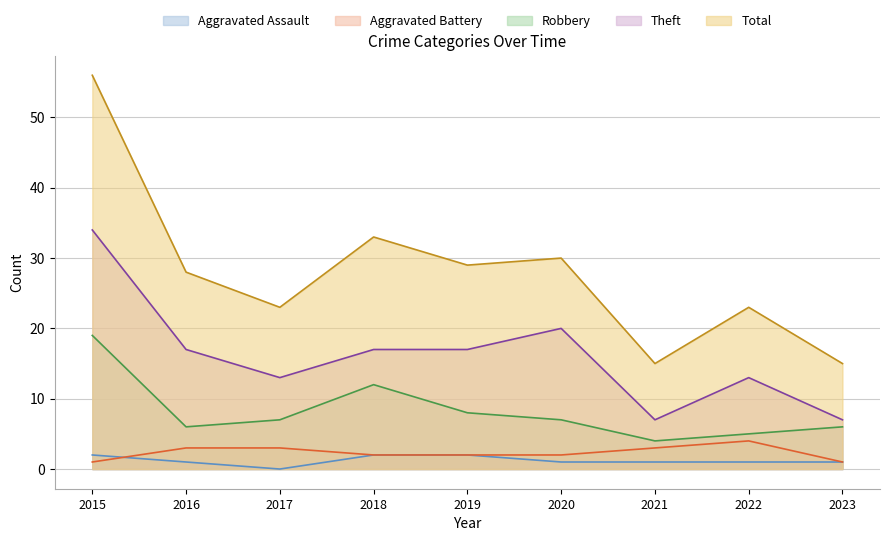

Reading right to left, transcribe all the data shown in this chart.

Aggravated Assault: 2023=1	2022=1	2021=1	2020=1	2019=2	2018=2	2017=0	2016=1	2015=2
Aggravated Battery: 2023=1	2022=4	2021=3	2020=2	2019=2	2018=2	2017=3	2016=3	2015=1
Robbery: 2023=6	2022=5	2021=4	2020=7	2019=8	2018=12	2017=7	2016=6	2015=19
Theft: 2023=7	2022=13	2021=7	2020=20	2019=17	2018=17	2017=13	2016=17	2015=34
Total: 2023=15	2022=23	2021=15	2020=30	2019=29	2018=33	2017=23	2016=28	2015=56